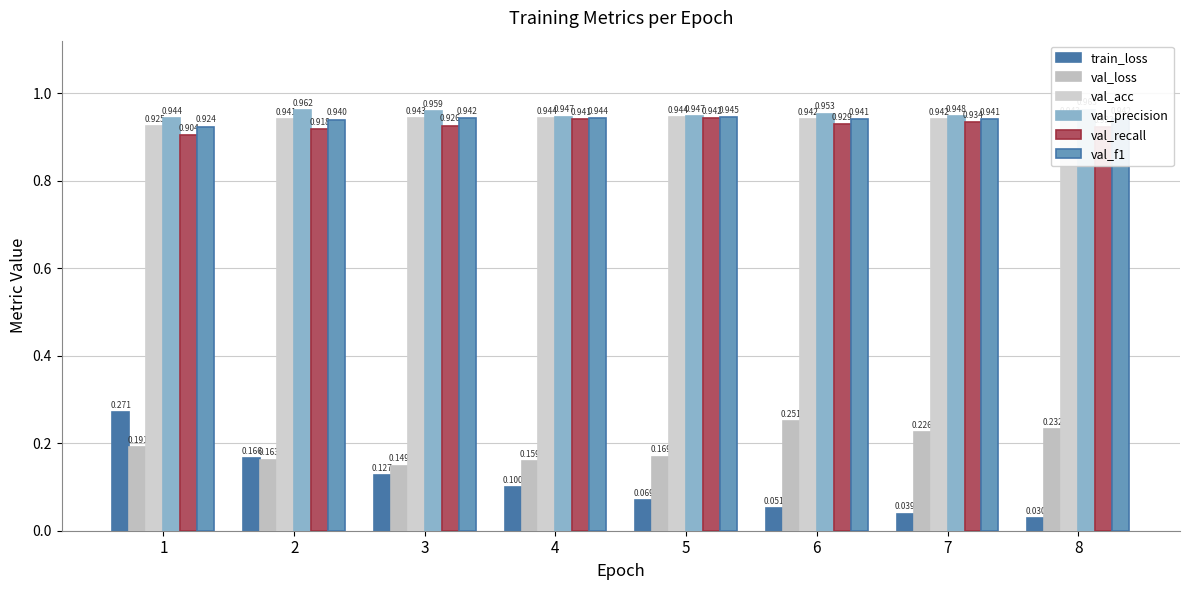

Which category has the lowest value across all series?

8